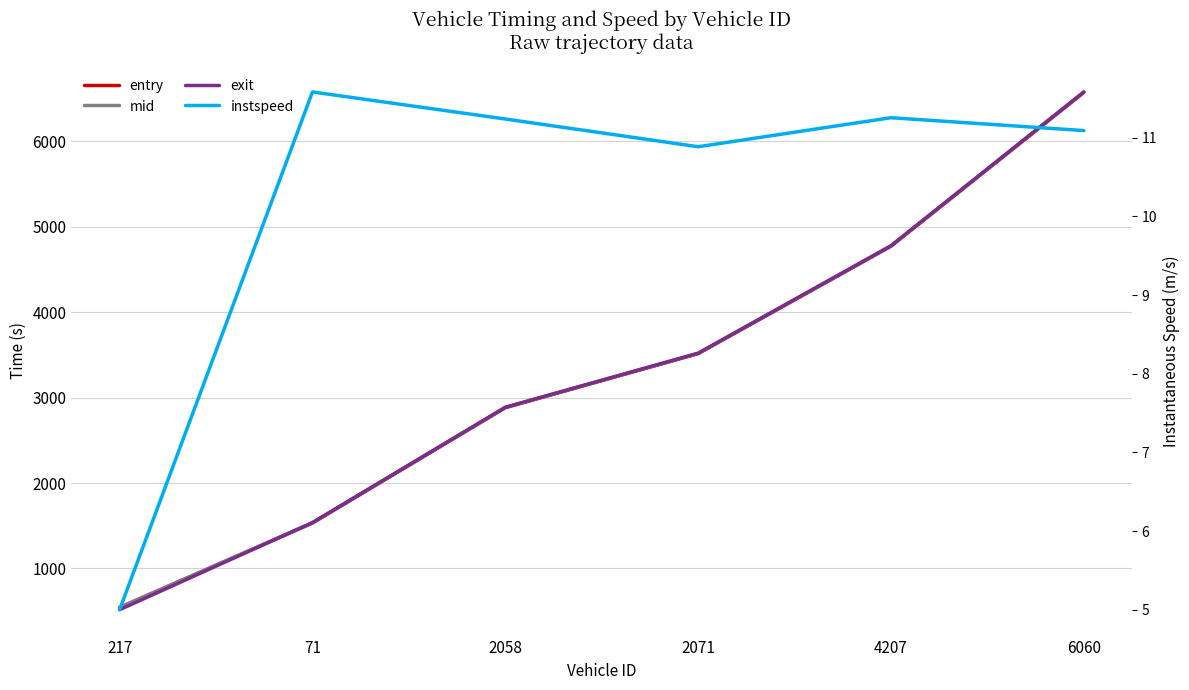

Which series has the largest range (max minus min)?

exit